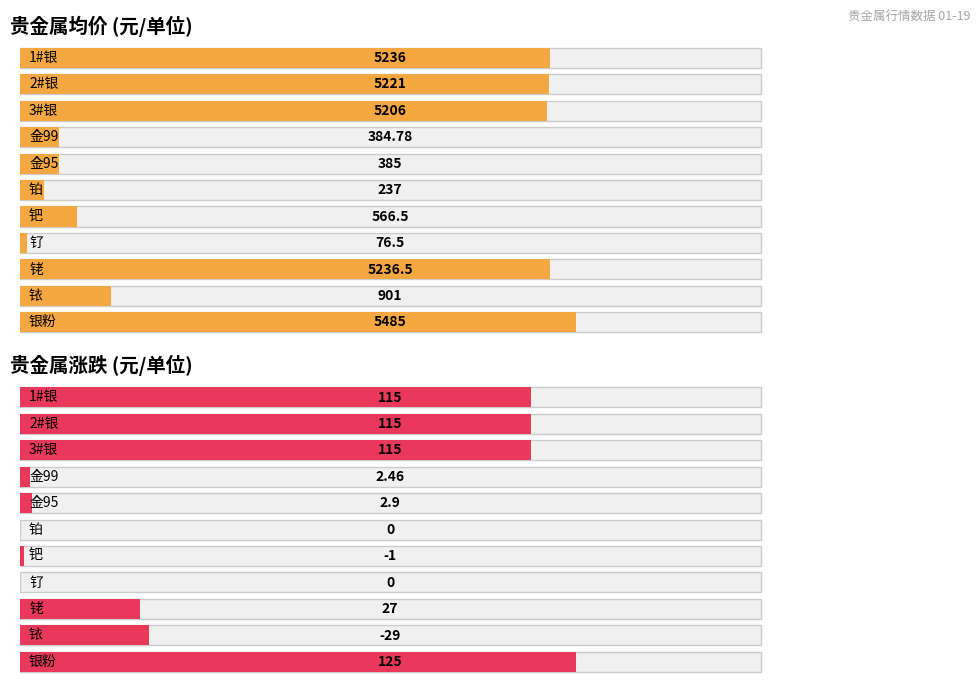

True or false: 均价 has a value of 76.5 at 钌.

True